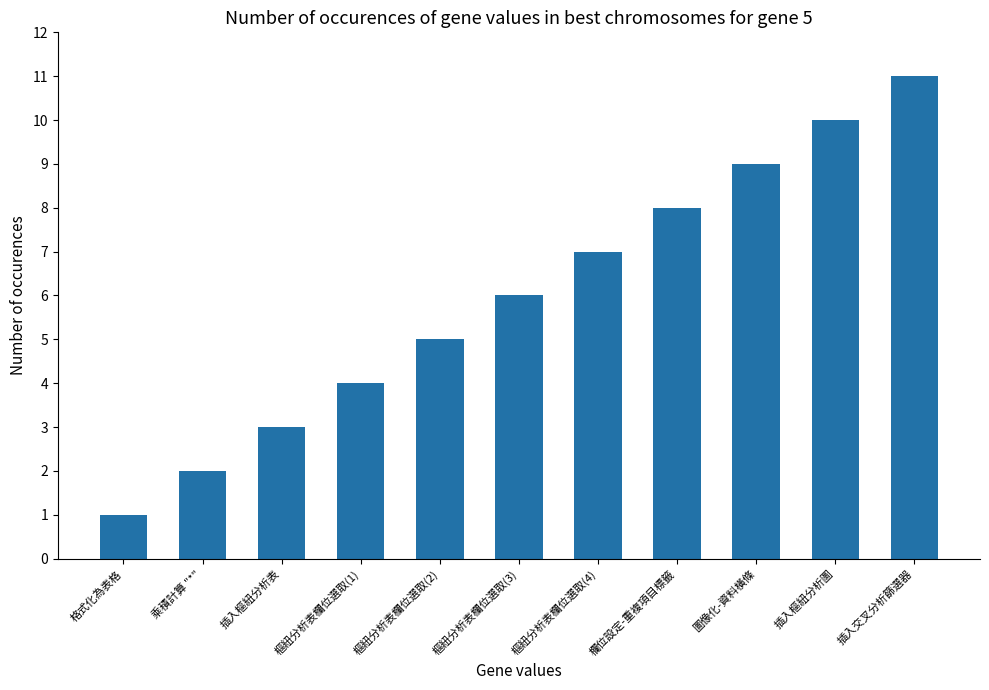

Reading left to right, what are all the values shown in this chart?

1	2	3	4	5	6	7	8	9	10	11